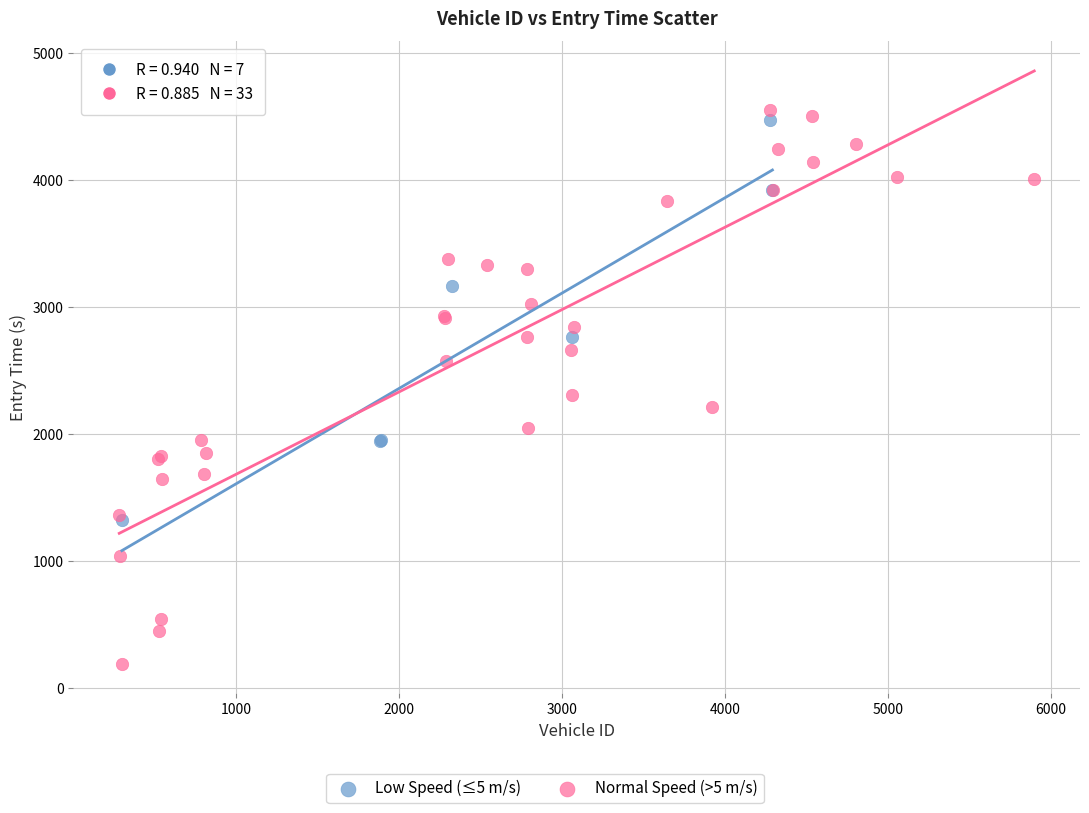

Which series contains the lowest Y value?

Normal Speed (>5 m/s)